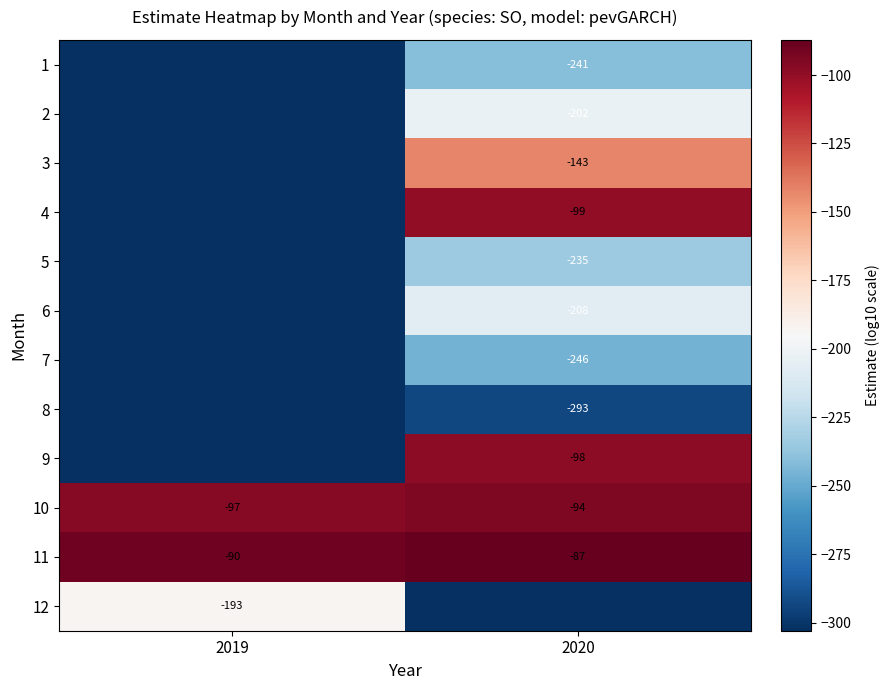

Is the value of 2 at 2020 greater than the value of 5 at 2020?

Yes